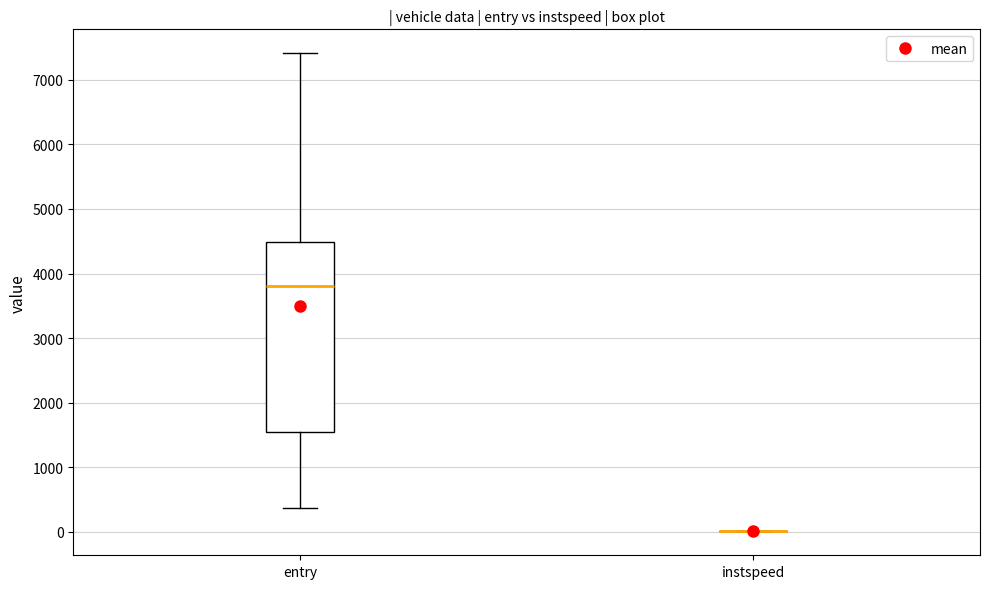

Reading left to right, transcribe this box plot: for each box, give where its median line is, the range the box spans, and where its two whiskers end, as read against the y-axis. The values are not printed on the chart, so give them approximately, as read against the axis.

entry: median 3800, box 1600 to 4500, whiskers 400 to 7400
instspeed: box collapsed to a line at 0, whiskers 0 to 0